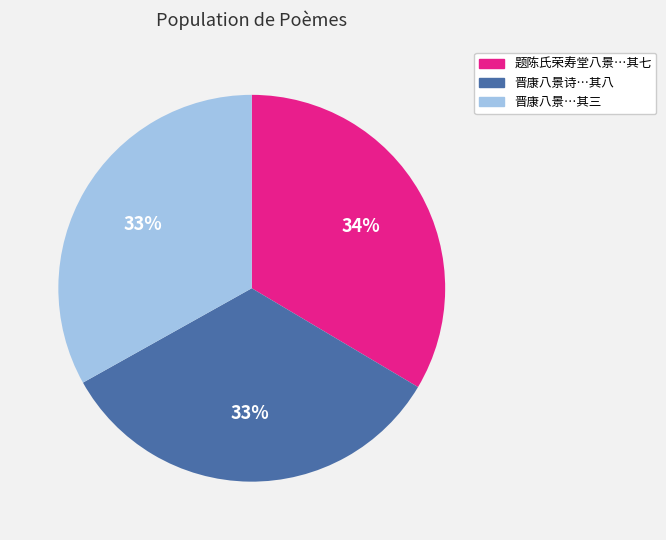

Is there a majority slice in this chart?

No